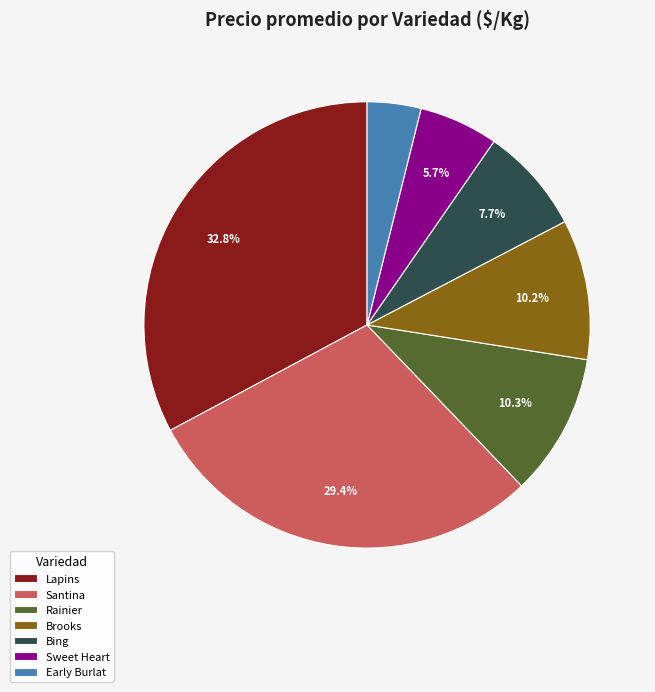

How many slices are in this pie chart?

7